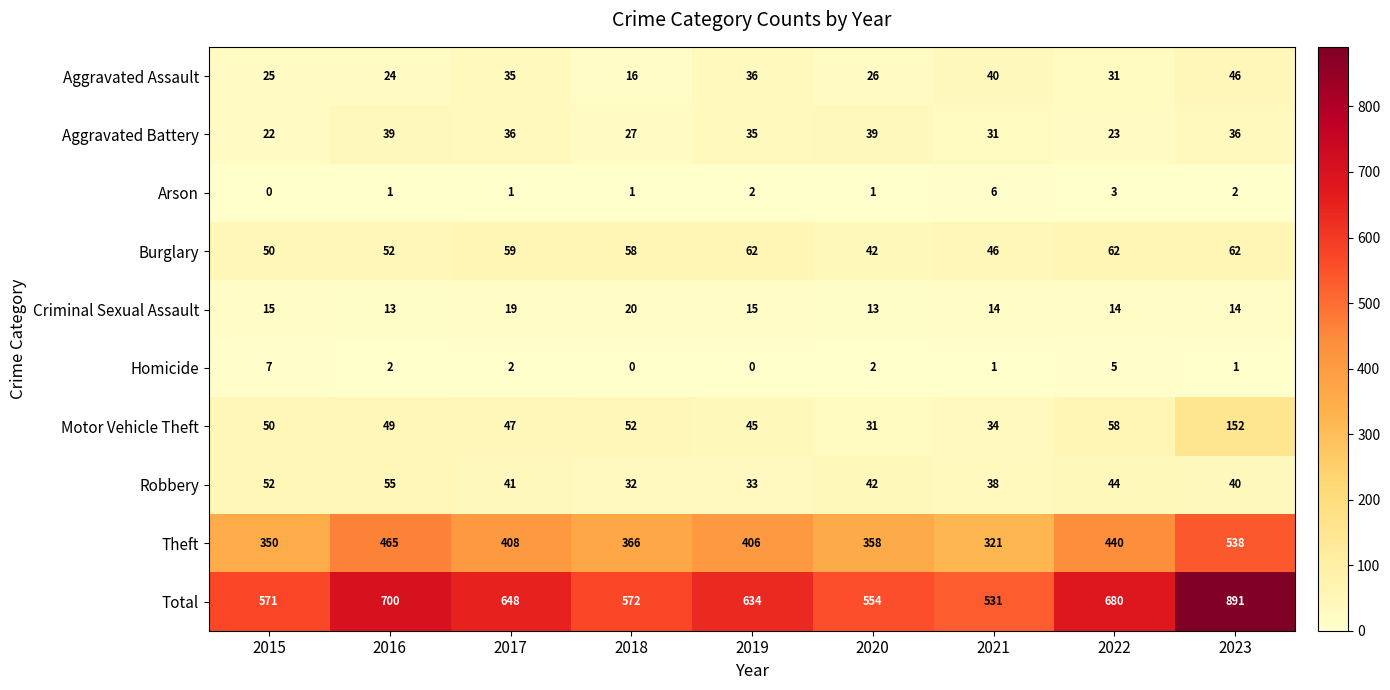

What is the sum of all Theft values?

3652